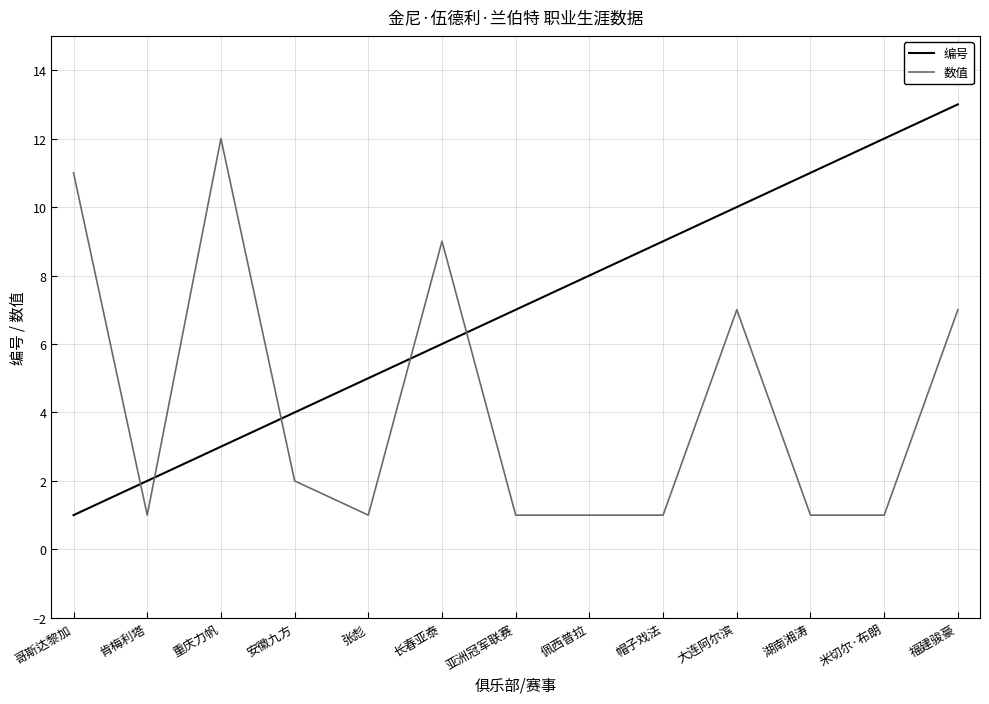

Between 佩西普拉 and 湖南湘涛, which series saw the biggest shift?

编号